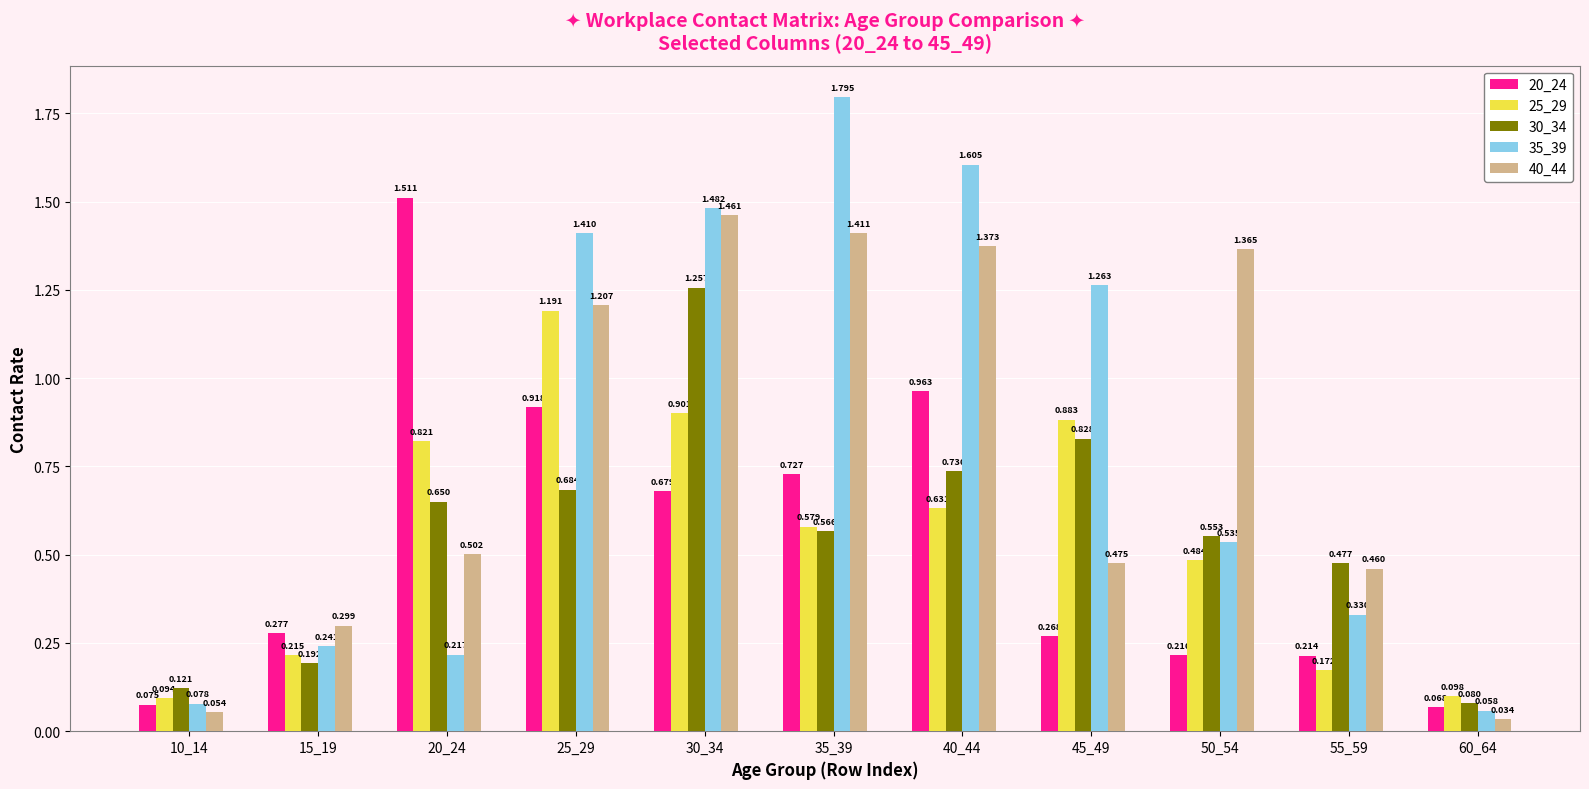

Is the value of 20_24 at 10_14 greater than the value of 35_39 at 25_29?

No